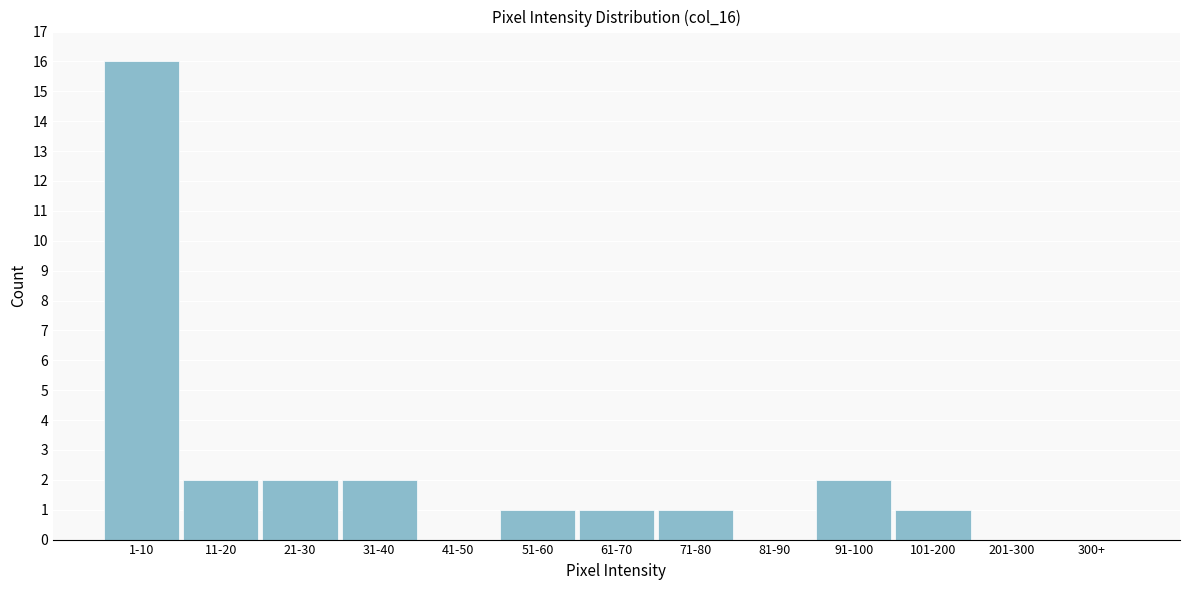

Reading left to right, transcribe all the data shown in this chart.

1-10=16	11-20=2	21-30=2	31-40=2	41-50=0	51-60=1	61-70=1	71-80=1	81-90=0	91-100=2	101-200=1	201-300=0	300+=0